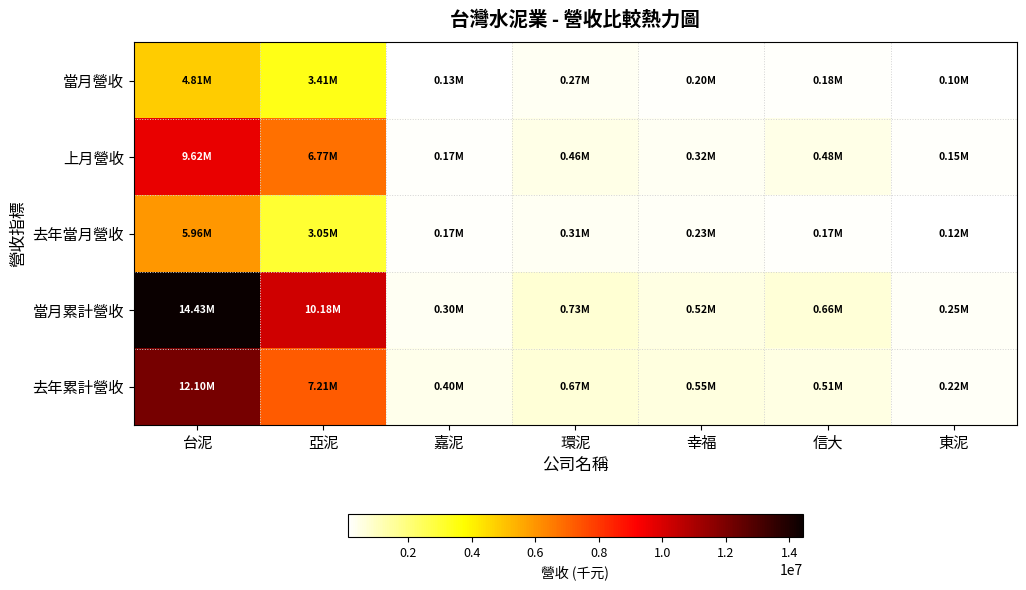

What is the minimum value shown in the chart?

97264